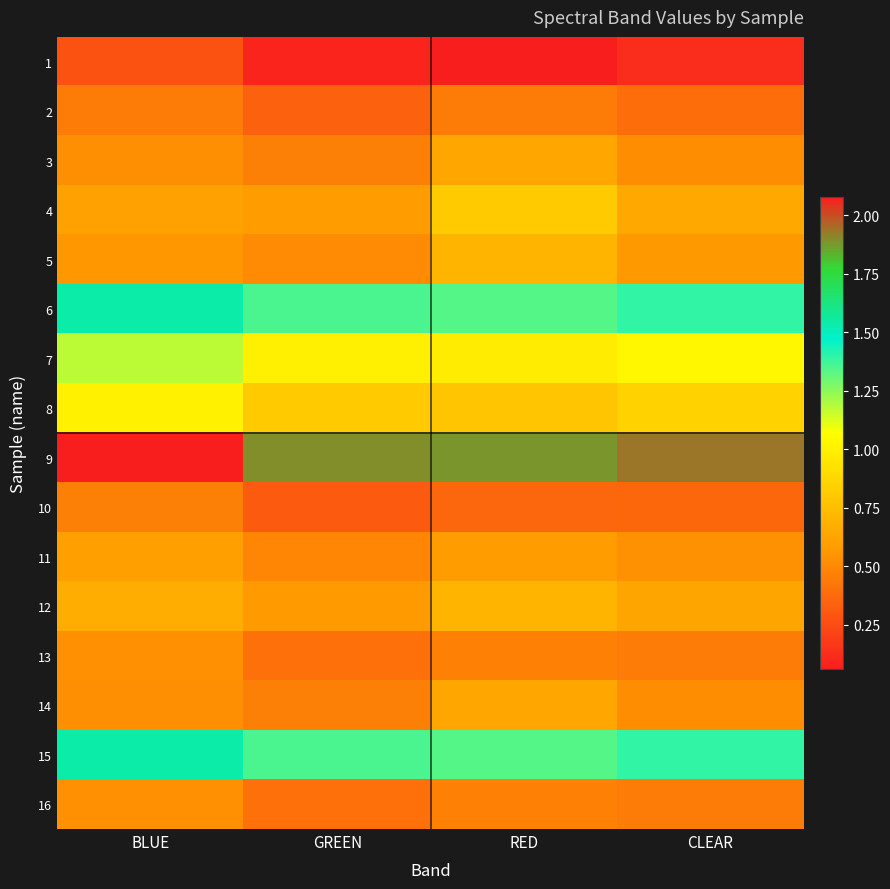

Which label corresponds to the smallest value in the chart?

RED